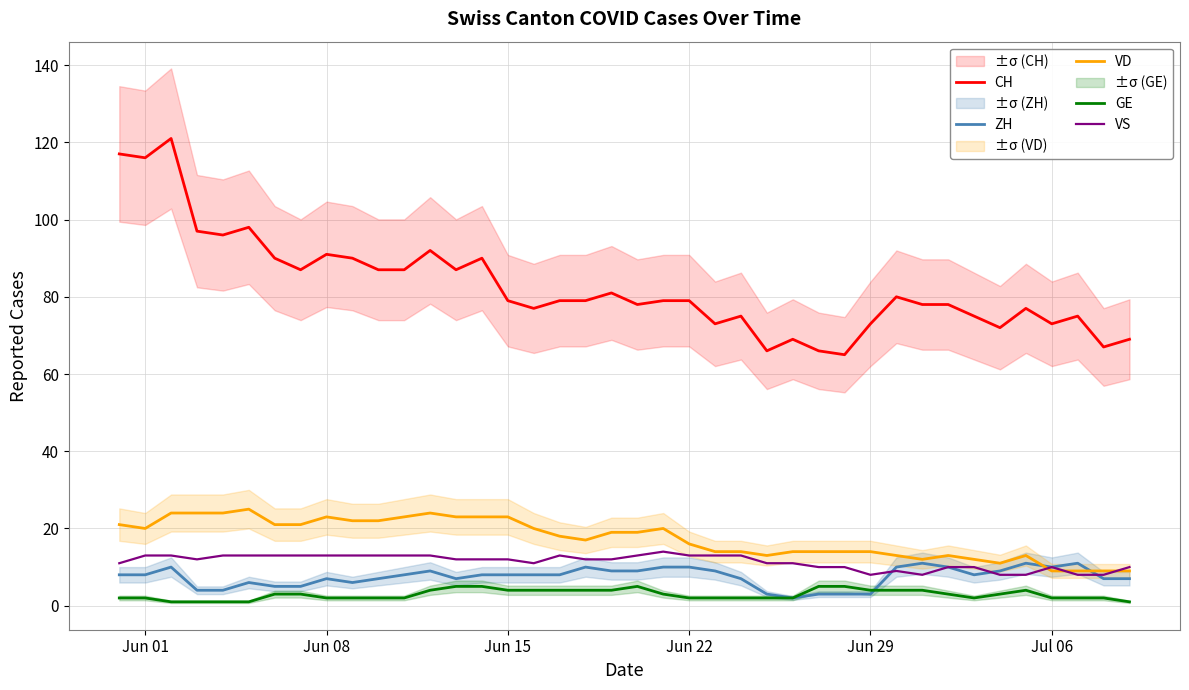

What is the difference between the second highest and minimum values in the GE series?

4